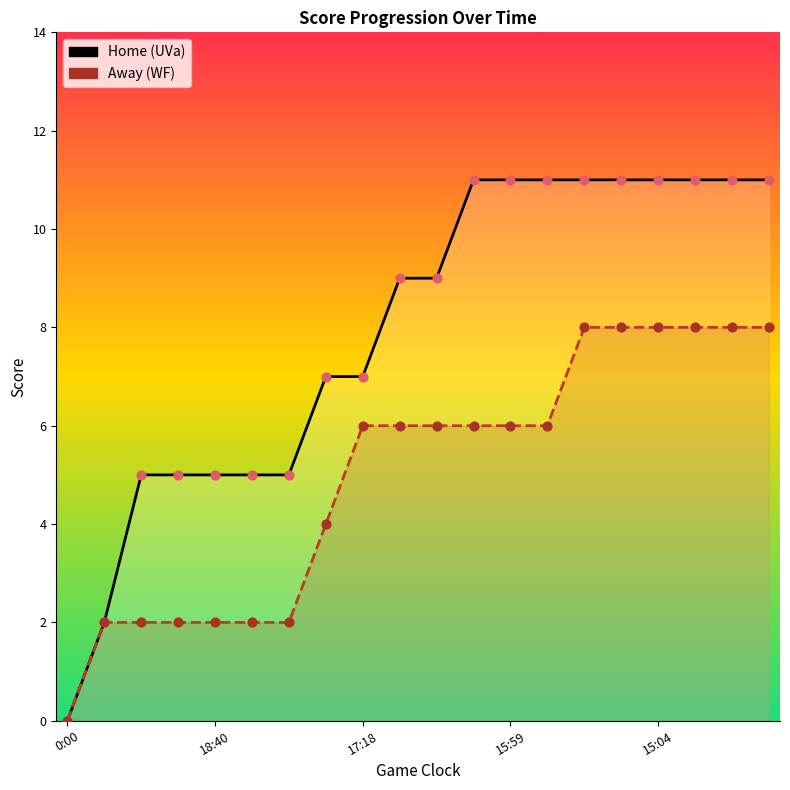

At how many categories does at least one series exceed 4?

18